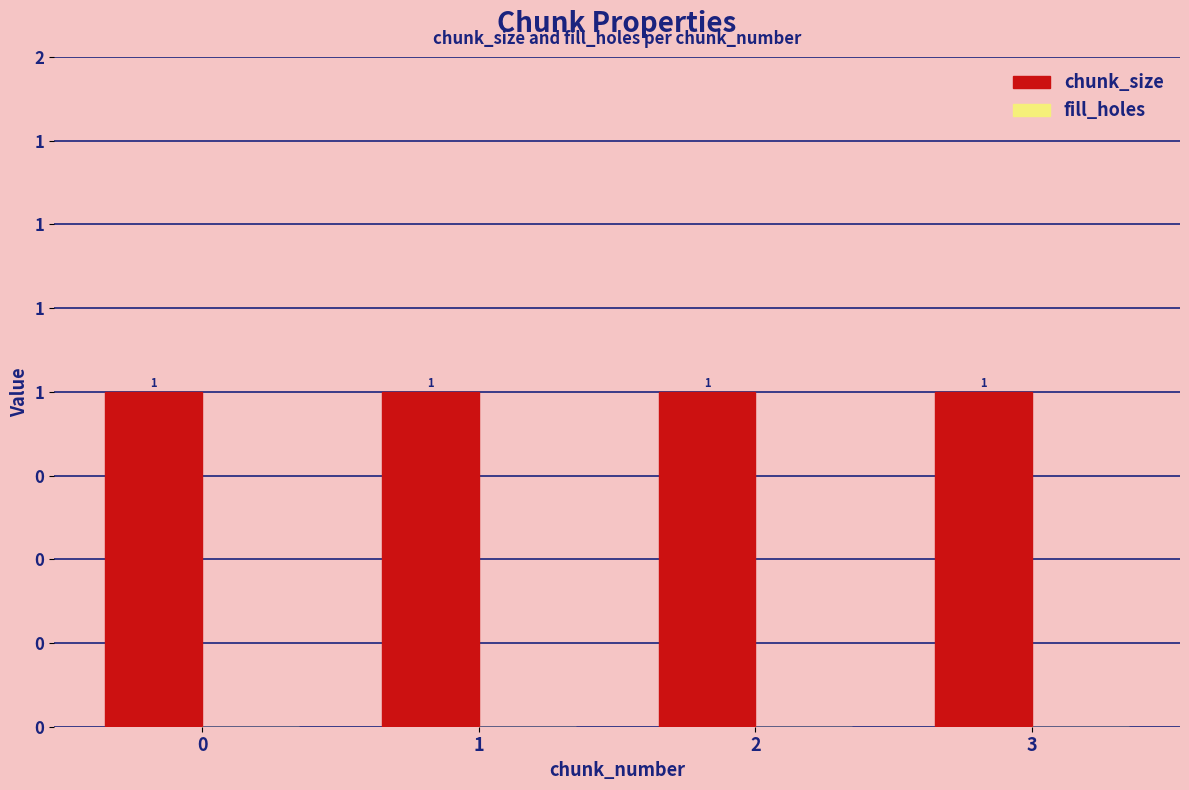

Count the number of data series in this chart.

2